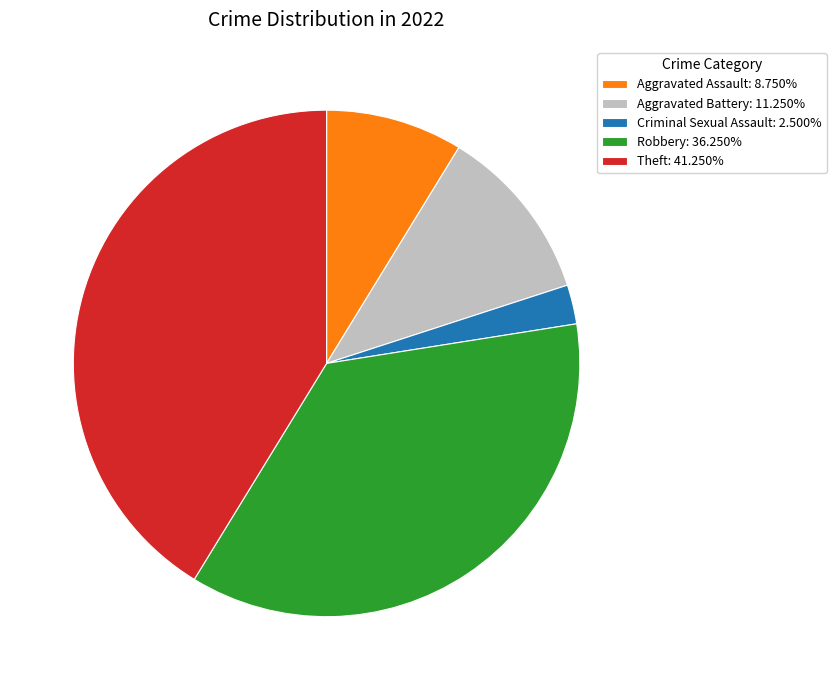

Which has a higher value, Criminal Sexual Assault or Aggravated Assault?

Aggravated Assault